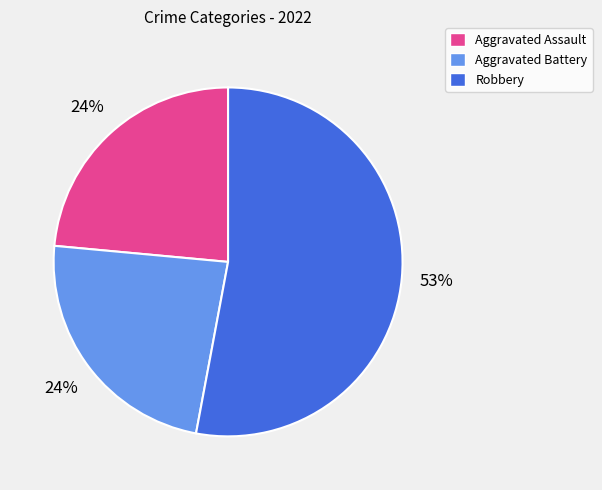

Count the number of slices in the pie.

3